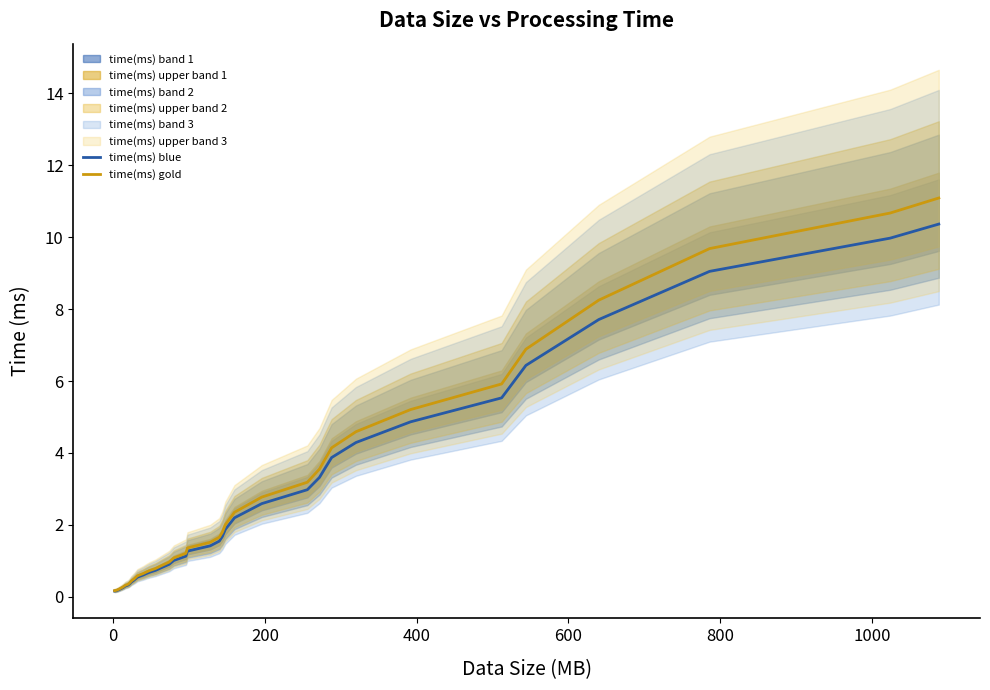

Does the chart display data point markers on the line(s)?

No